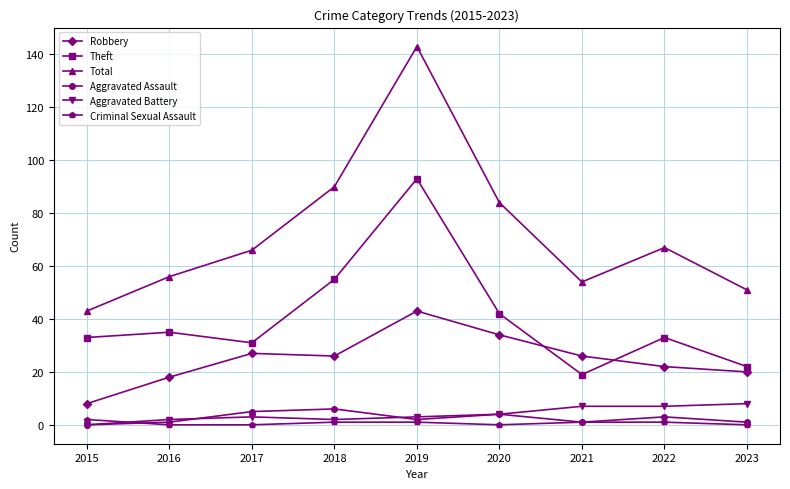

The value of Total at 2015 is 43. True or false?

True